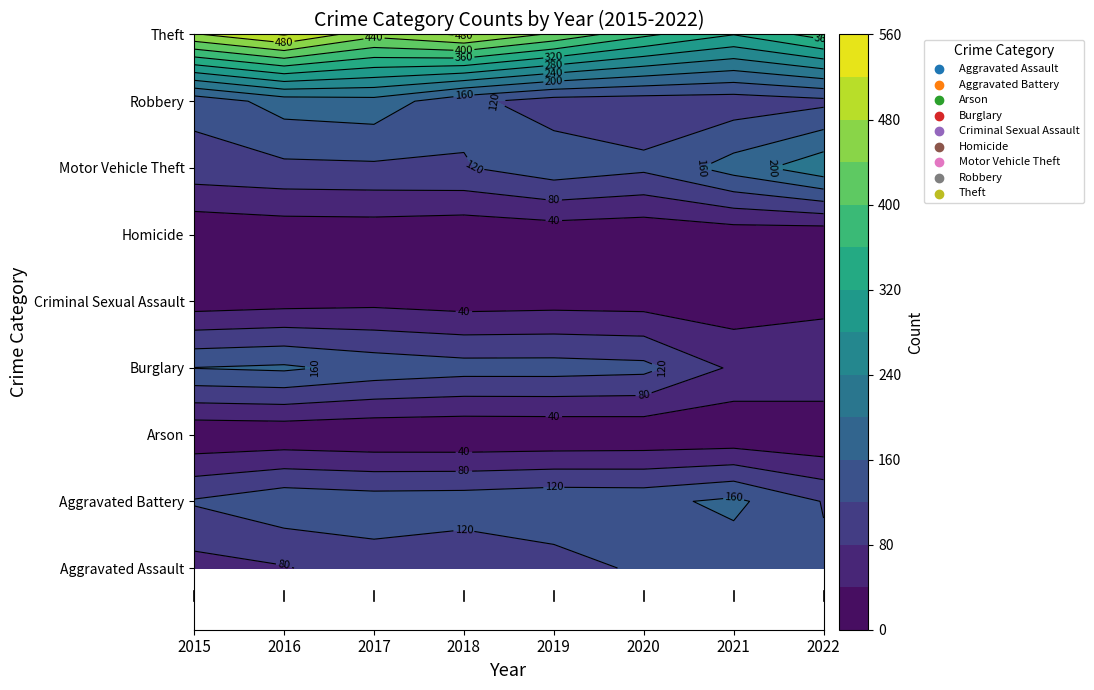

Reading left to right, extract all data points from this chart.

Aggravated Assault: 65	77	104	89	103	127	138	126
Aggravated Battery: 124	149	141	143	151	149	169	118
Arson: 6	8	4	3	4	6	7	1
Burglary: 161	167	147	137	137	132	73	79
Criminal Sexual Assault: 18	24	29	22	25	23	16	26
Homicide: 6	13	14	8	13	9	16	12
Motor Vehicle Theft: 104	111	113	117	144	128	178	229
Robbery: 133	178	185	130	101	98	97	109
Theft: 475	523	452	486	432	369	321	379